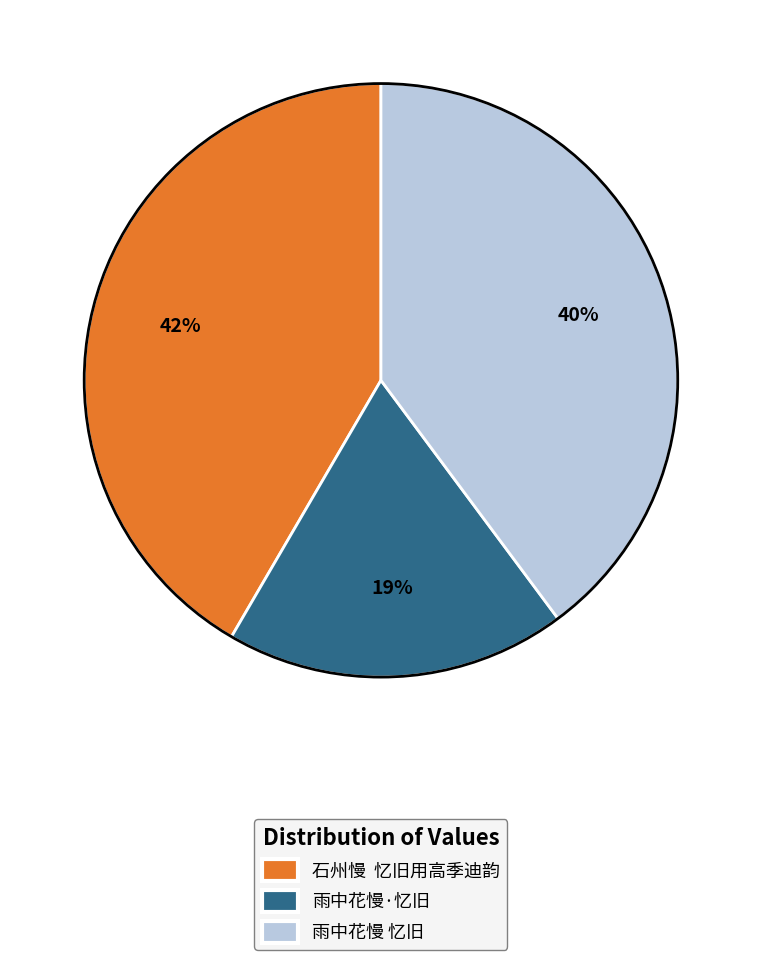

How many segments does this pie chart have?

3